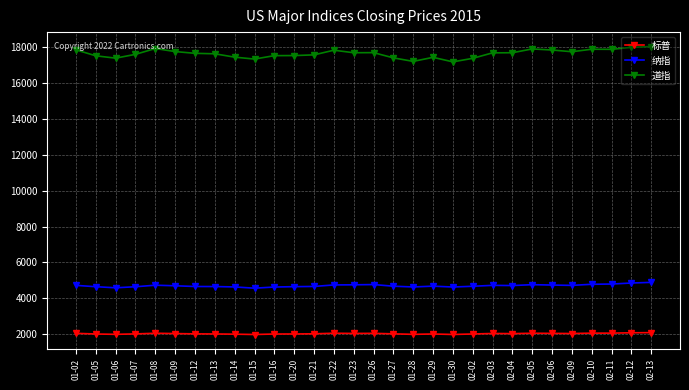

What is the value of the 标普 point at the 17th from the left?

2029.6